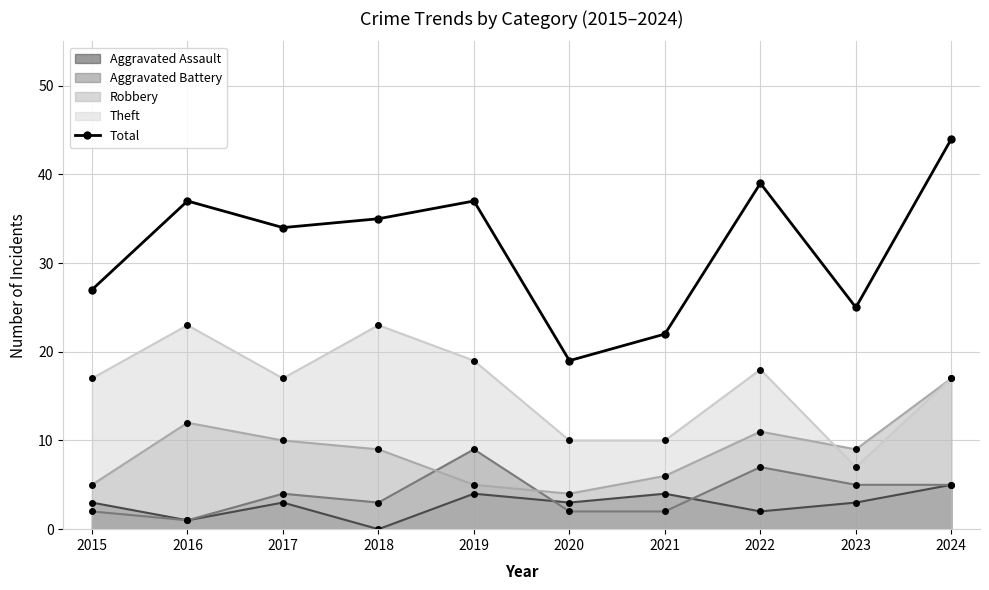

Rank the categories by value from lowest to highest.

2020, 2021, 2023, 2015, 2017, 2018, 2016, 2019, 2022, 2024